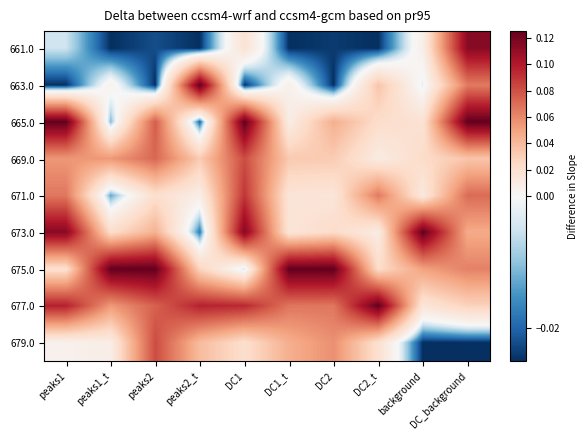

Reading left to right, transcribe all the data shown in this chart.

661.0: peaks1=-0.0	peaks1_t=-0.0	peaks2=-0.0	peaks2_t=-0.0	DC1=0.0	DC1_t=-0.0	DC2=-0.0	DC2_t=-0.0	background=0.0	DC_background=0.1
663.0: peaks1=-0.0	peaks1_t=0.0	peaks2=-0.0	peaks2_t=0.1	DC1=-0.0	DC1_t=0.0	DC2=-0.0	DC2_t=0.0	background=-0.0	DC_background=0.1
665.0: peaks1=0.1	peaks1_t=-0.0	peaks2=0.1	peaks2_t=-0.0	DC1=0.1	DC1_t=0.0	DC2=0.0	DC2_t=0.0	background=0.0	DC_background=0.1
669.0: peaks1=0.1	peaks1_t=0.1	peaks2=0.1	peaks2_t=0.0	DC1=0.1	DC1_t=0.0	DC2=0.0	DC2_t=0.0	background=0.0	DC_background=0.0
671.0: peaks1=0.1	peaks1_t=-0.0	peaks2=0.0	peaks2_t=0.0	DC1=0.1	DC1_t=0.0	DC2=0.0	DC2_t=0.1	background=0.0	DC_background=0.1
673.0: peaks1=0.1	peaks1_t=0.0	peaks2=0.0	peaks2_t=-0.0	DC1=0.1	DC1_t=0.0	DC2=0.0	DC2_t=0.0	background=0.1	DC_background=0.0
675.0: peaks1=0.0	peaks1_t=0.1	peaks2=0.1	peaks2_t=0.0	DC1=-0.0	DC1_t=0.1	DC2=0.1	DC2_t=0.0	background=0.1	DC_background=0.1
677.0: peaks1=0.1	peaks1_t=0.1	peaks2=0.1	peaks2_t=0.1	DC1=0.1	DC1_t=0.1	DC2=0.1	DC2_t=0.1	background=0.0	DC_background=0.0
679.0: peaks1=0.0	peaks1_t=0.0	peaks2=0.1	peaks2_t=0.0	DC1=0.0	DC1_t=0.0	DC2=0.1	DC2_t=0.0	background=-0.0	DC_background=-0.0